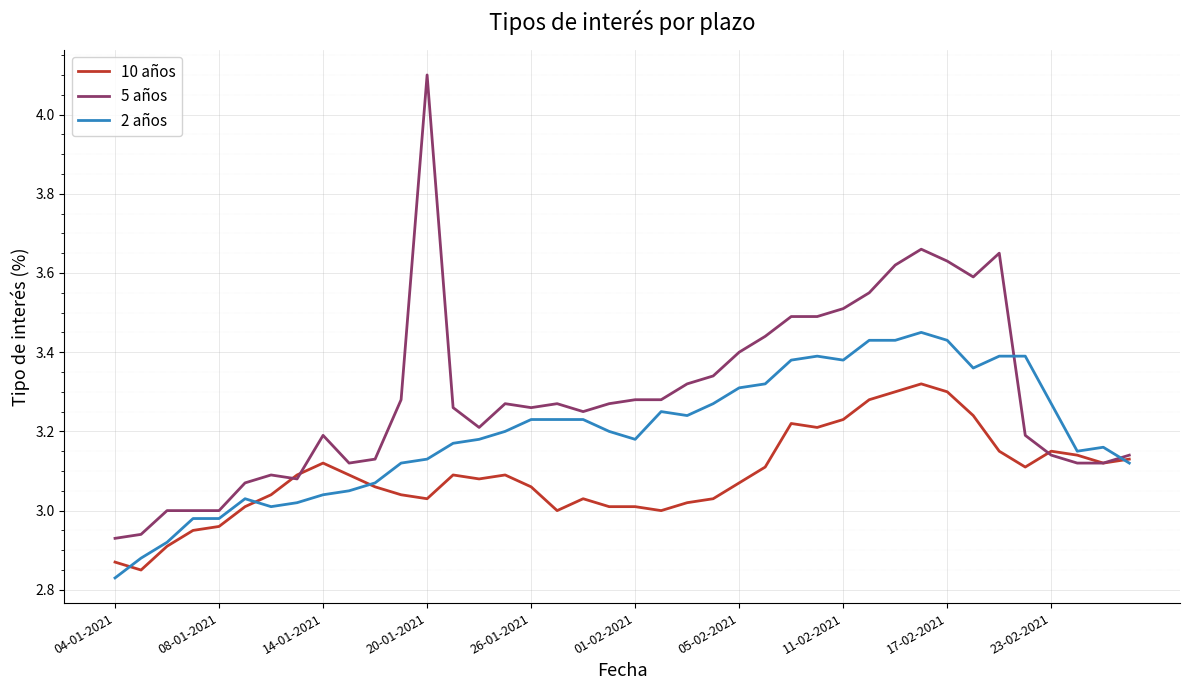

Which series has the largest range (max minus min)?

5 años